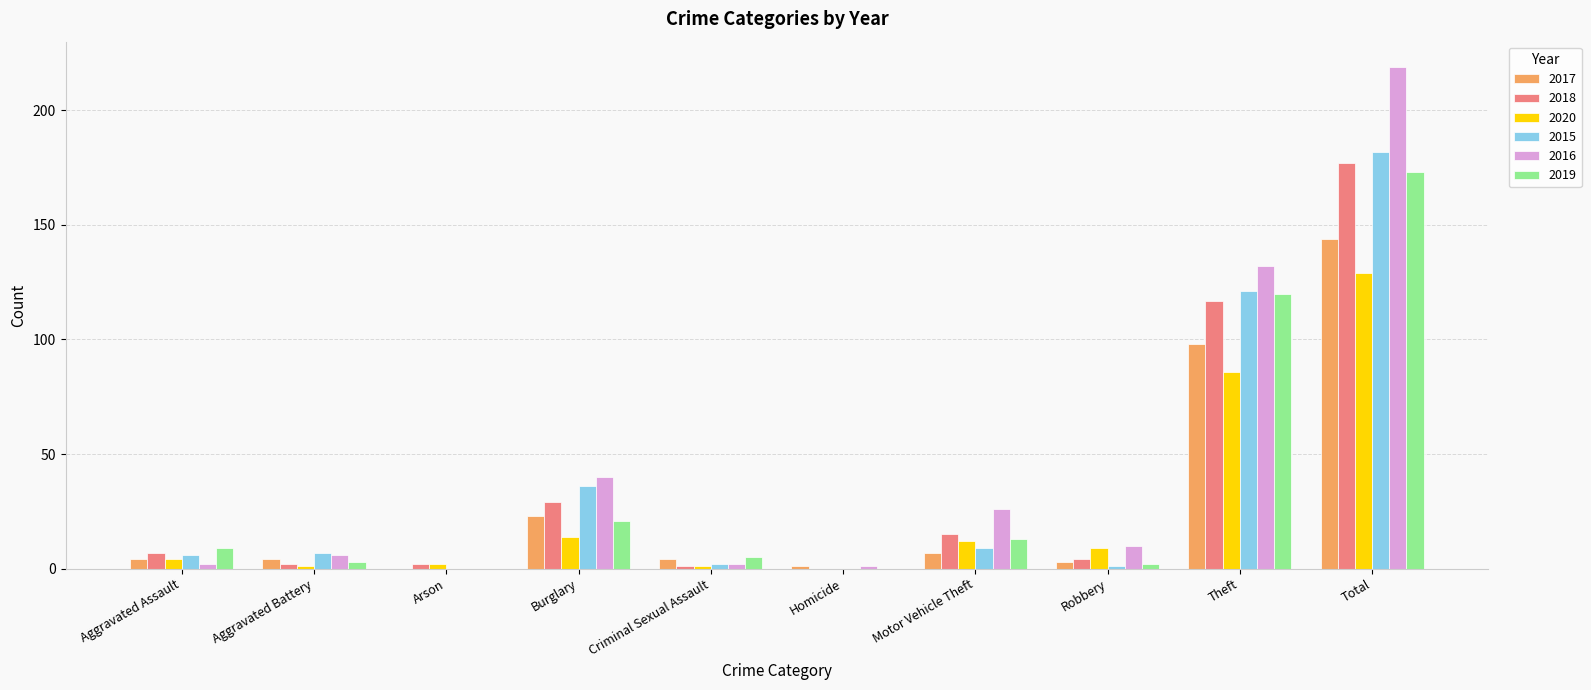

What is the approximate value of 2018 at Motor Vehicle Theft?

15